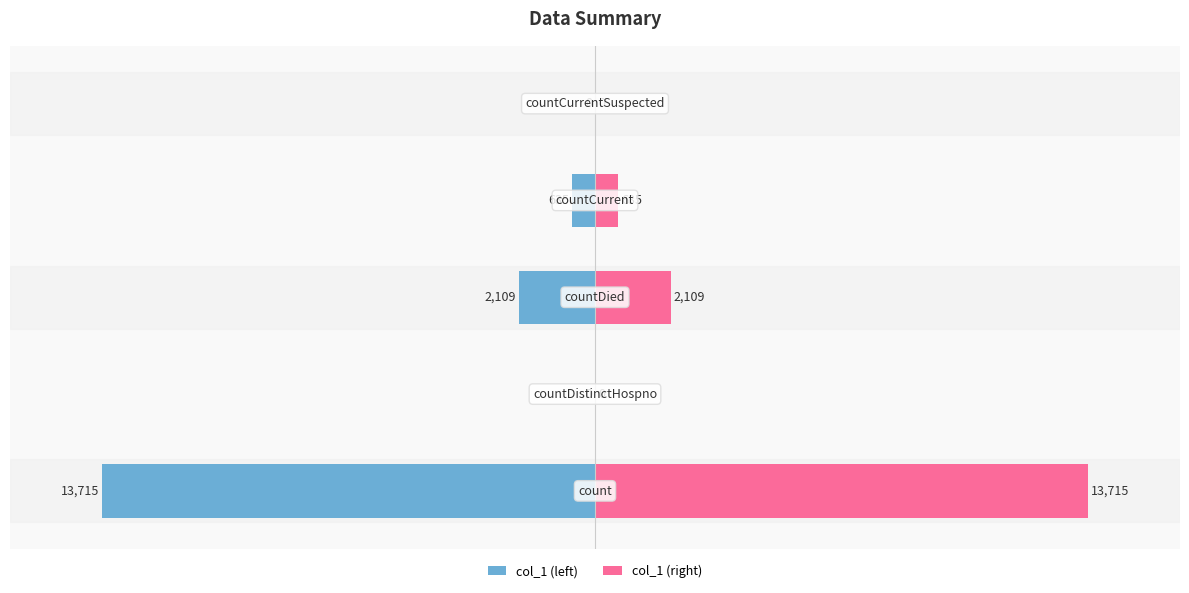

Rank the categories by col_1 (left) value from highest to lowest.

1, 4, 3, 2, 0